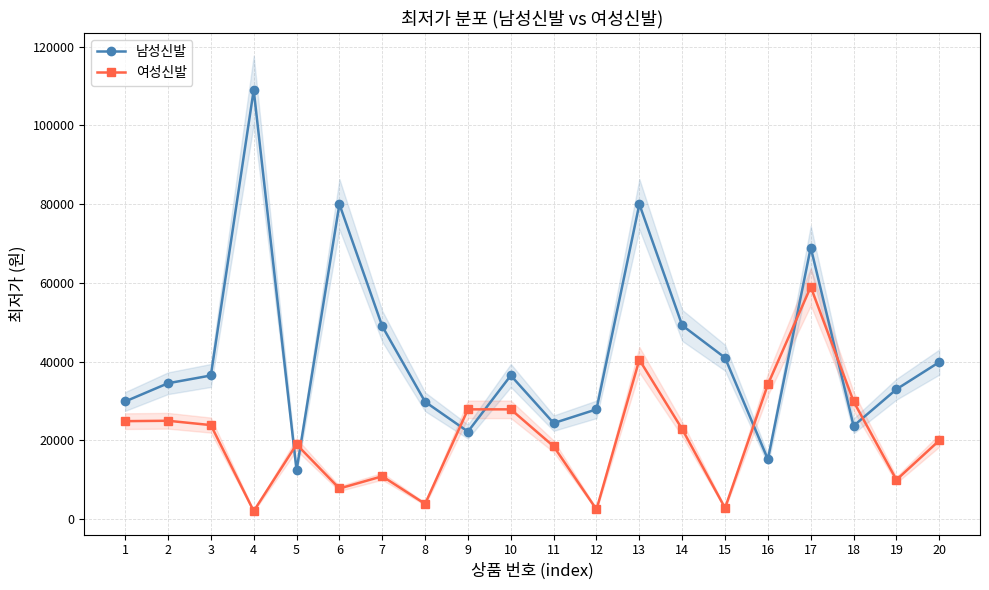

Between 1 and 14, which series saw the biggest shift?

남성신발